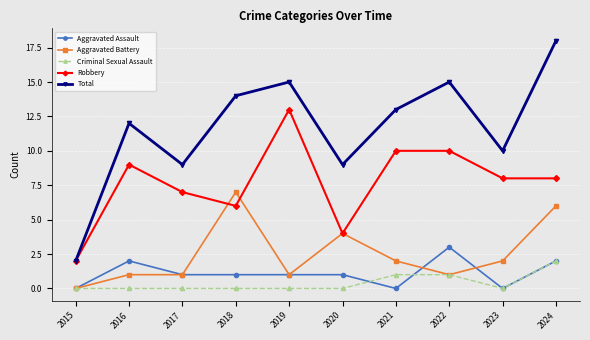

True or false: Robbery and Aggravated Assault cross at least once.

False